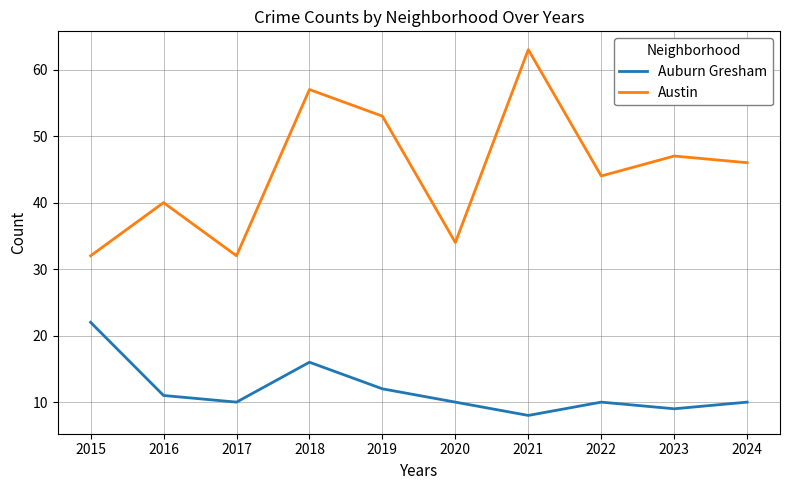

Which category has the highest value in the Auburn Gresham series?

2015